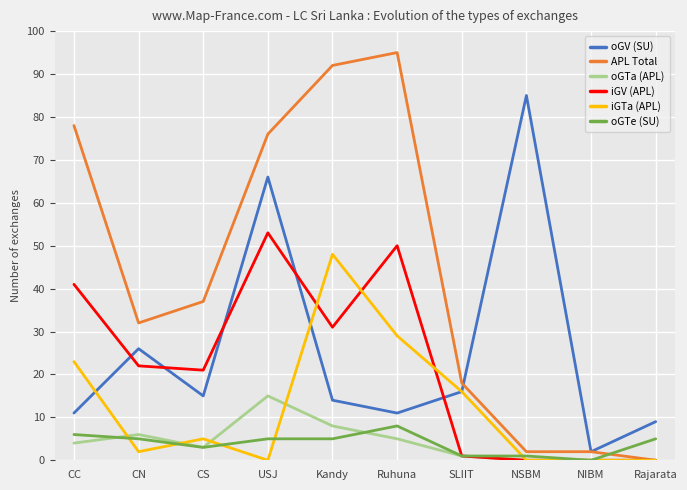

Reading left to right, extract all data points from this chart.

oGV (SU): 11	26	15	66	14	11	16	85	2	9
APL Total: 78	32	37	76	92	95	18	2	2	0
oGTa (APL): 4	6	3	15	8	5	1	0	0	0
iGV (APL): 41	22	21	53	31	50	1	0	0	0
iGTa (APL): 23	2	5	0	48	29	16	0	0	0
oGTe (SU): 6	5	3	5	5	8	1	1	0	5